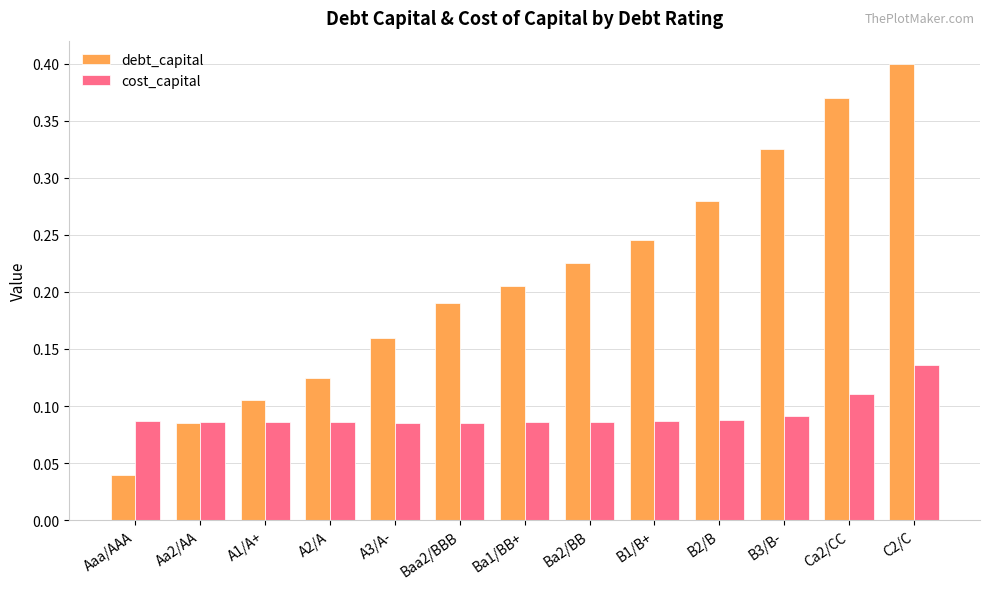

At which label does debt_capital reach its peak?

C2/C